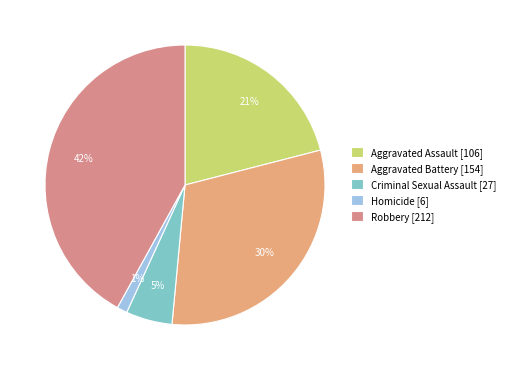

Does Aggravated Battery represent more than half of the total?

No